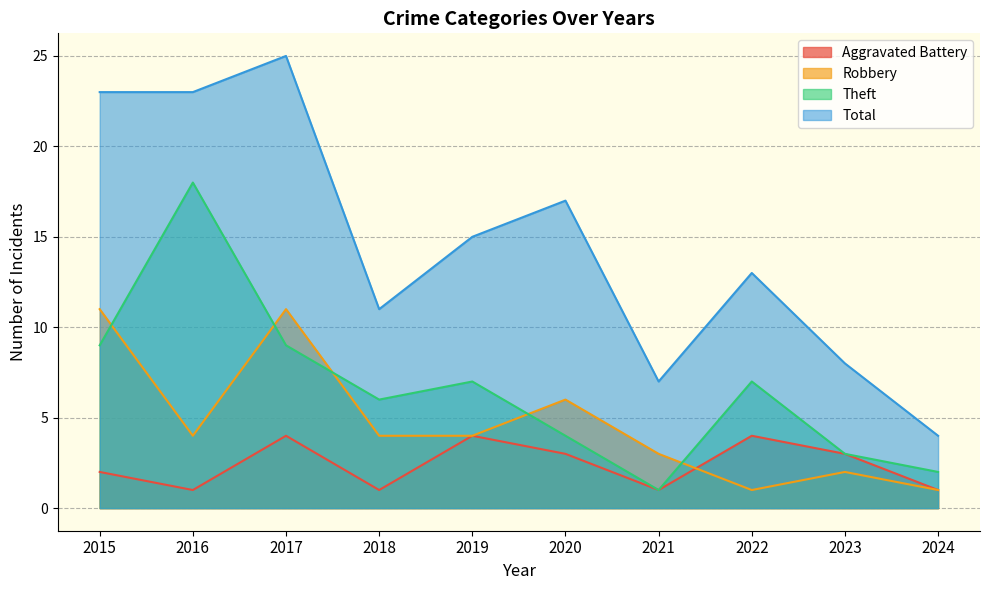

What are all the series names shown in the legend?

Aggravated Battery, Robbery, Theft, Total